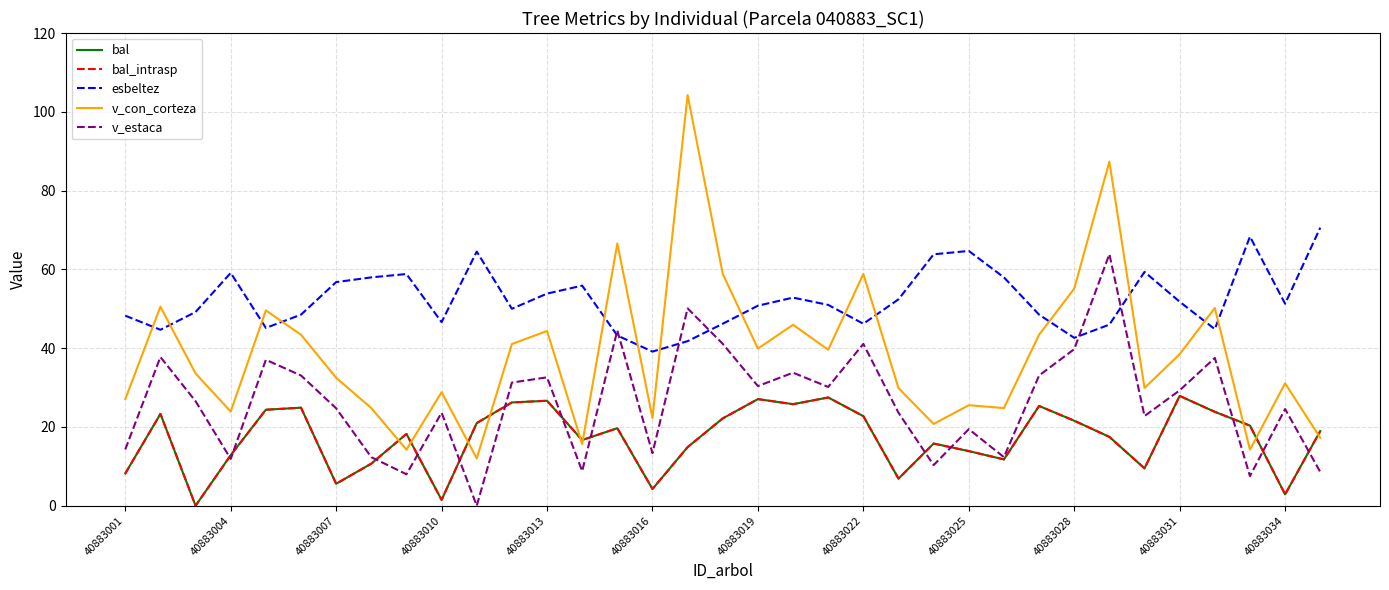

Does the chart have visible grid lines?

Yes